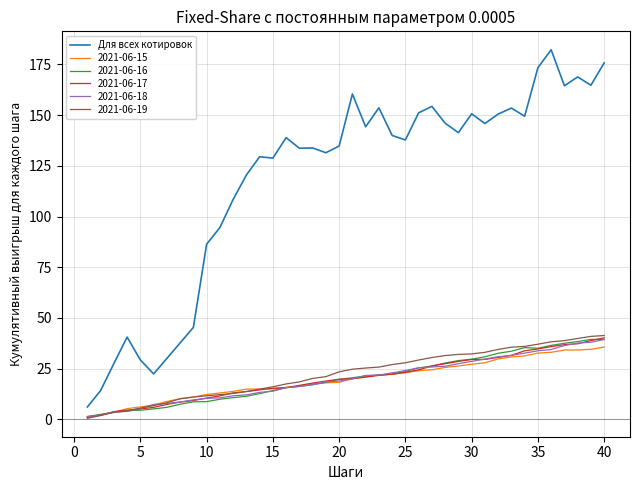

What is the maximum value for 2021-06-15?

35.6